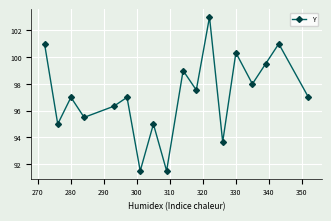

What is the average value?

97.2